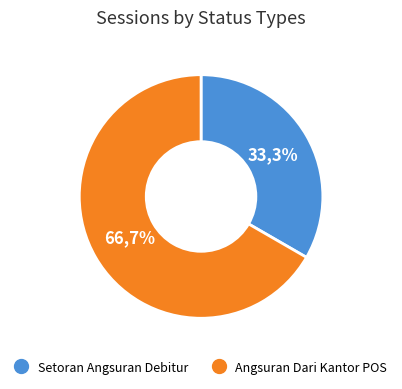

True or false: C accounts for 22% of the total.

False